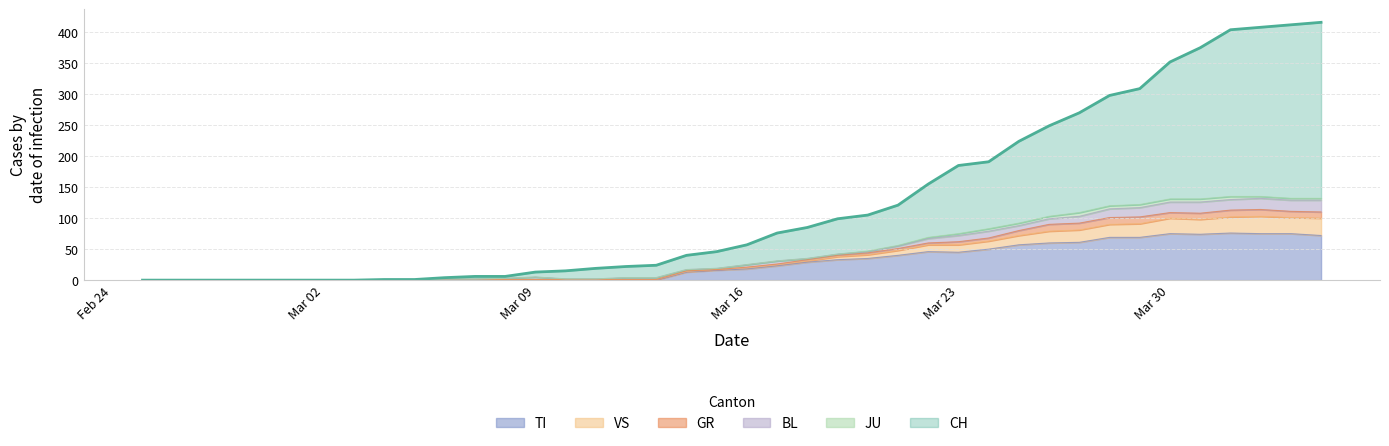

What is the maximum value for TI?

76